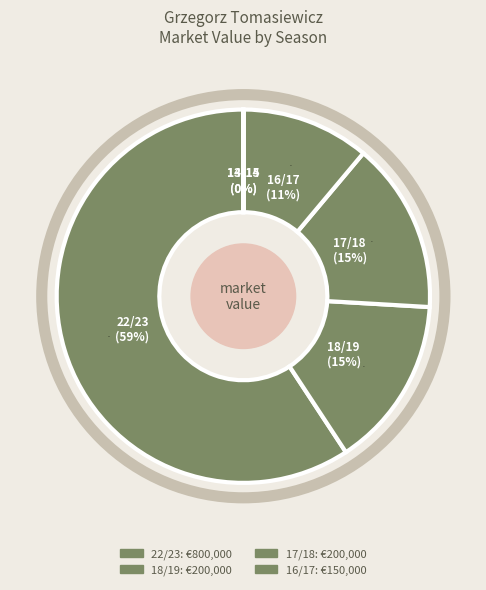

Which has a higher value, 17/18 or 22/23?

22/23